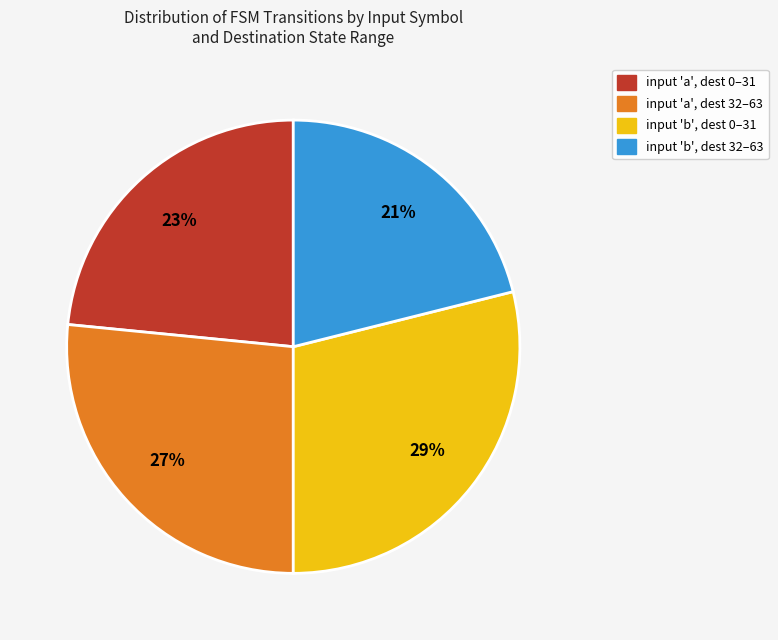

What percentage is the input 'b', dest 32–63 slice, to the nearest percent?

21%